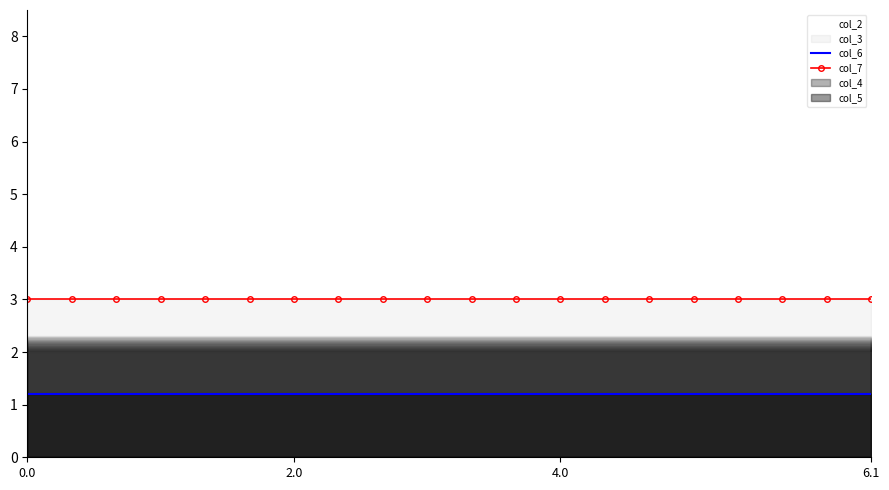

Is it true that col_6 equals 1.2 at 9?

True